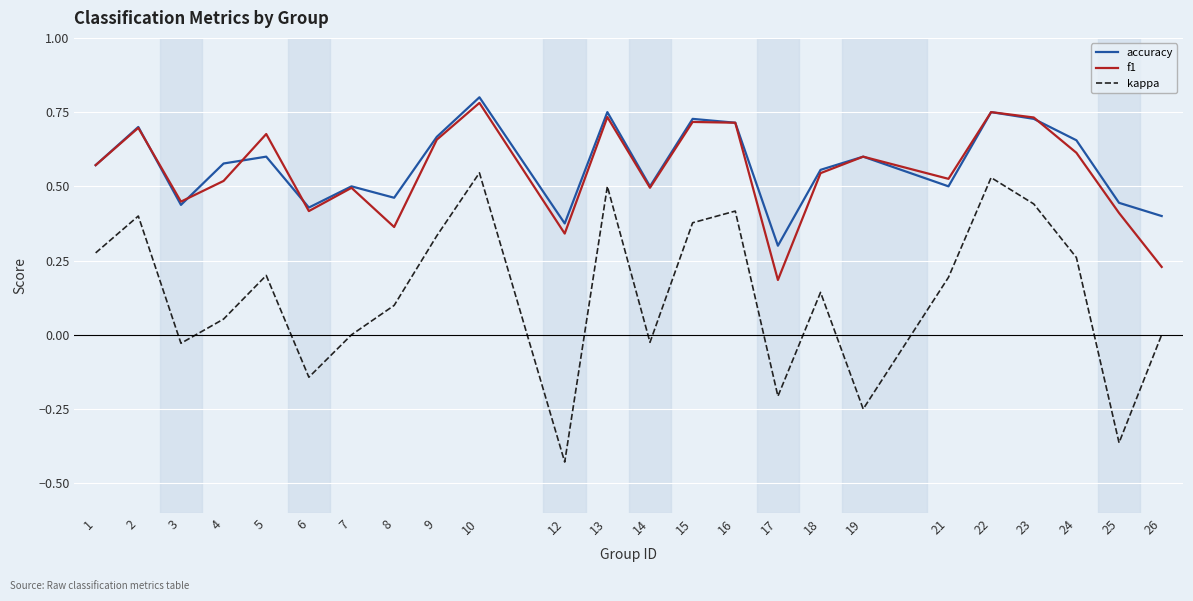

How many distinct data groups are displayed?

3